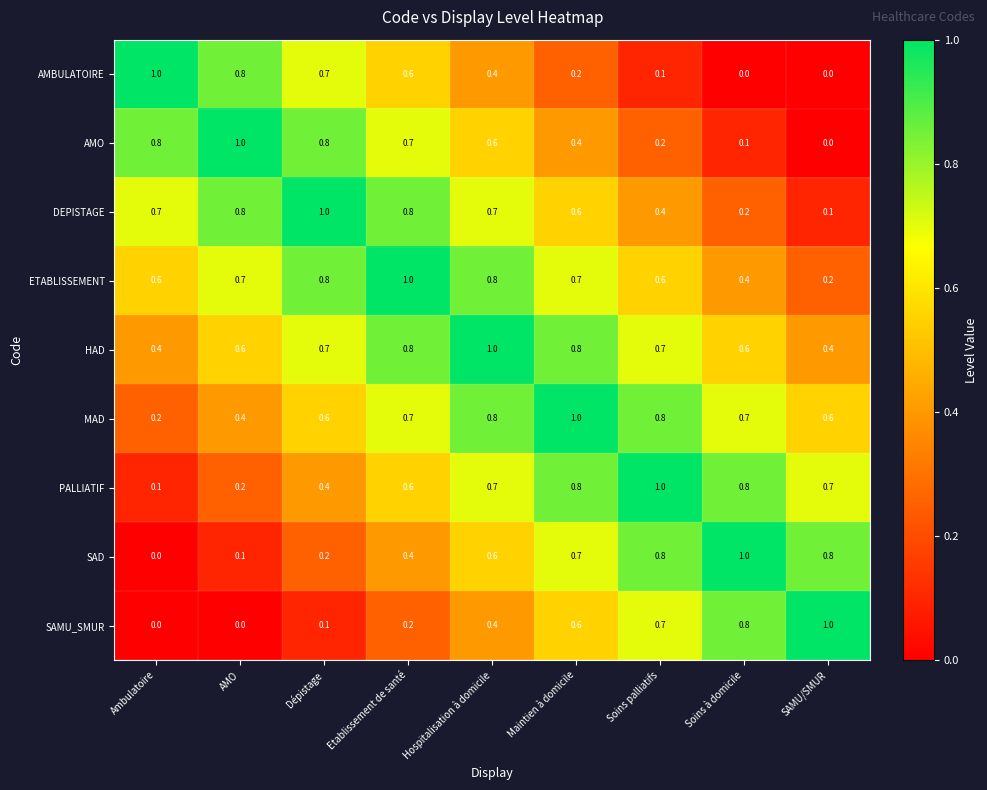

Count the number of categories in the chart.

9